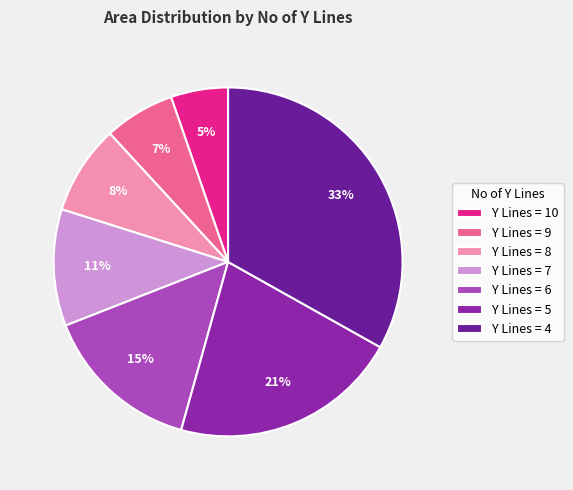

Is there any slice that represents more than half of the pie?

No